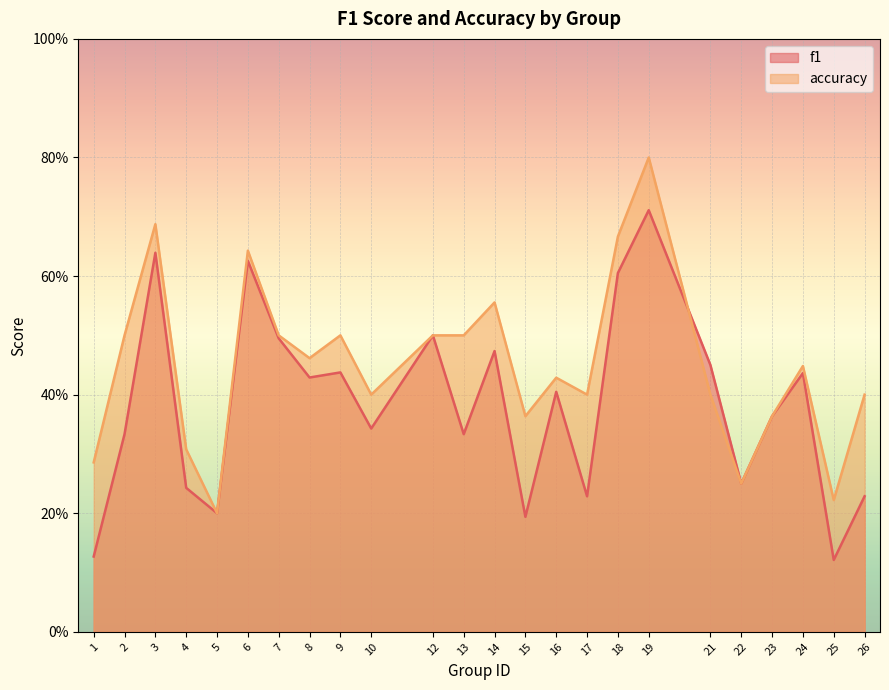

What is the spread (max minus min) of values at 9?

0.1